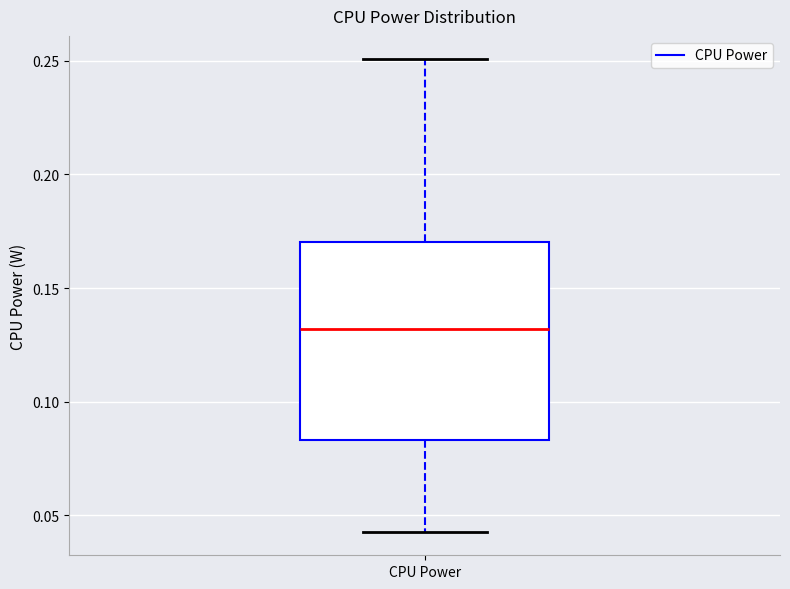

Read this box plot against the y-axis: the position of the median line, the range covered by the box, and the ends of both whiskers. The values are not printed on the chart, so give them approximately, as read against the axis.

median 0.130, box 0.085 to 0.170, whiskers 0.045 to 0.250